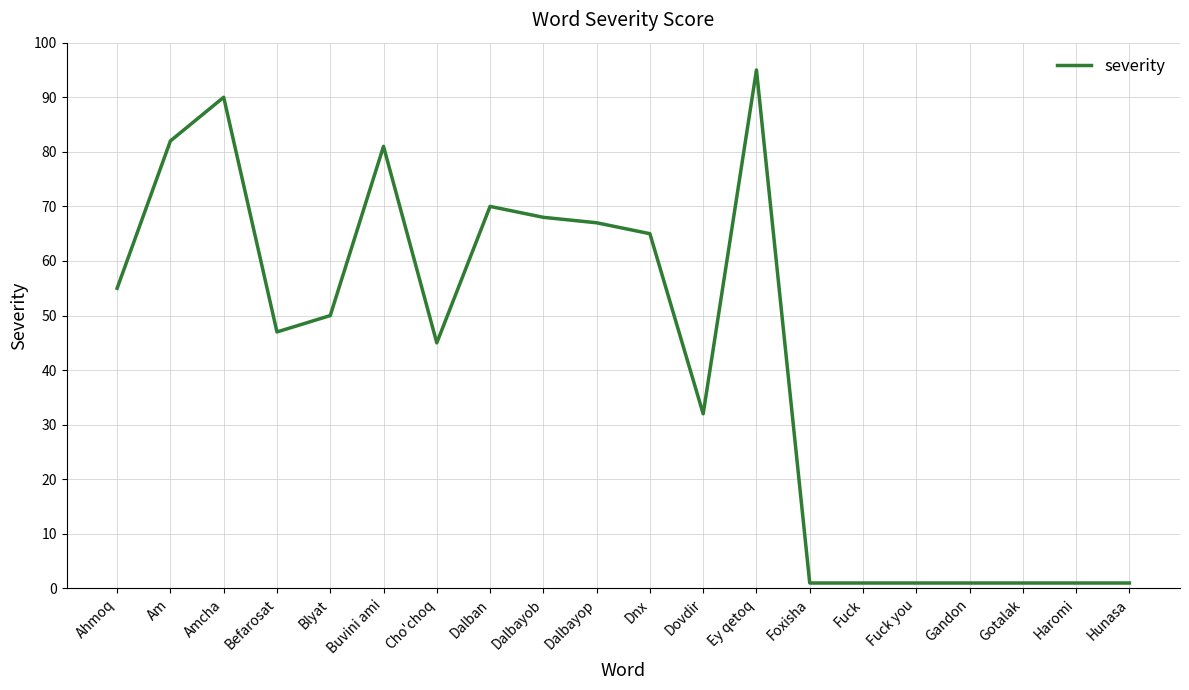

What is the sum of all values?

854